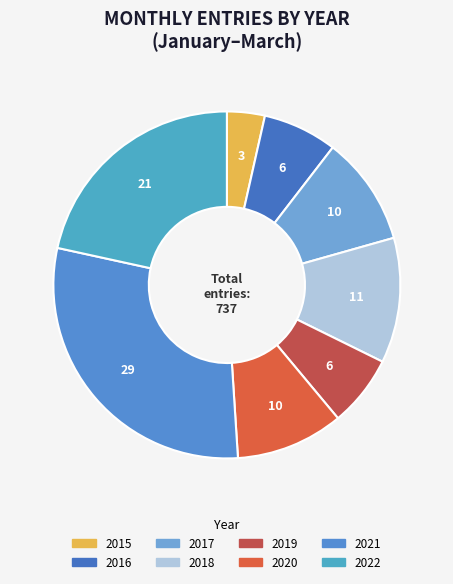

To the nearest percent, what is the combined percentage of 2015 and 2016?

10%